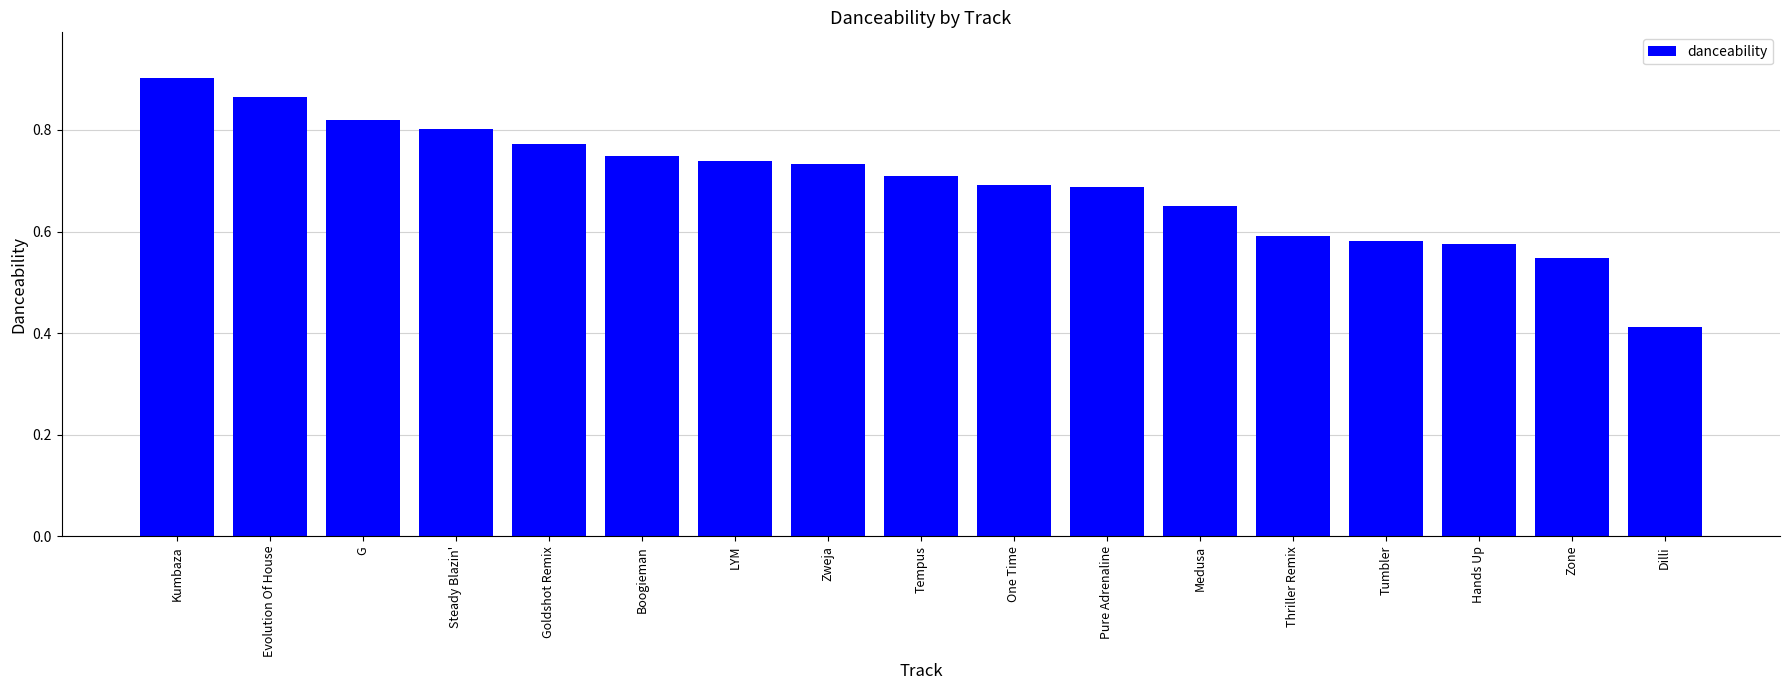

What is the difference between the values at Evolution Of House and Boogieman?

0.1